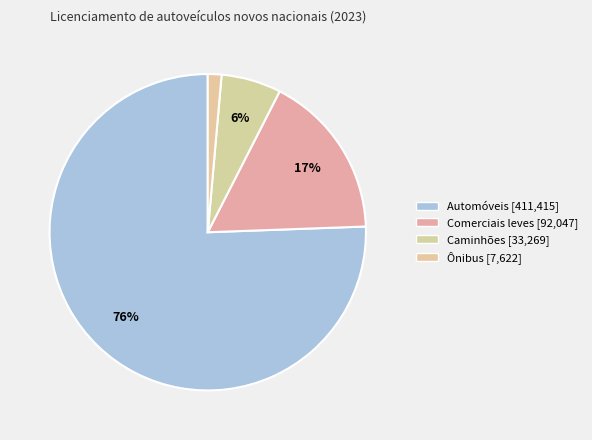

Rank the categories by value from lowest to highest.

Ônibus, Caminhões, Comerciais leves, Automóveis